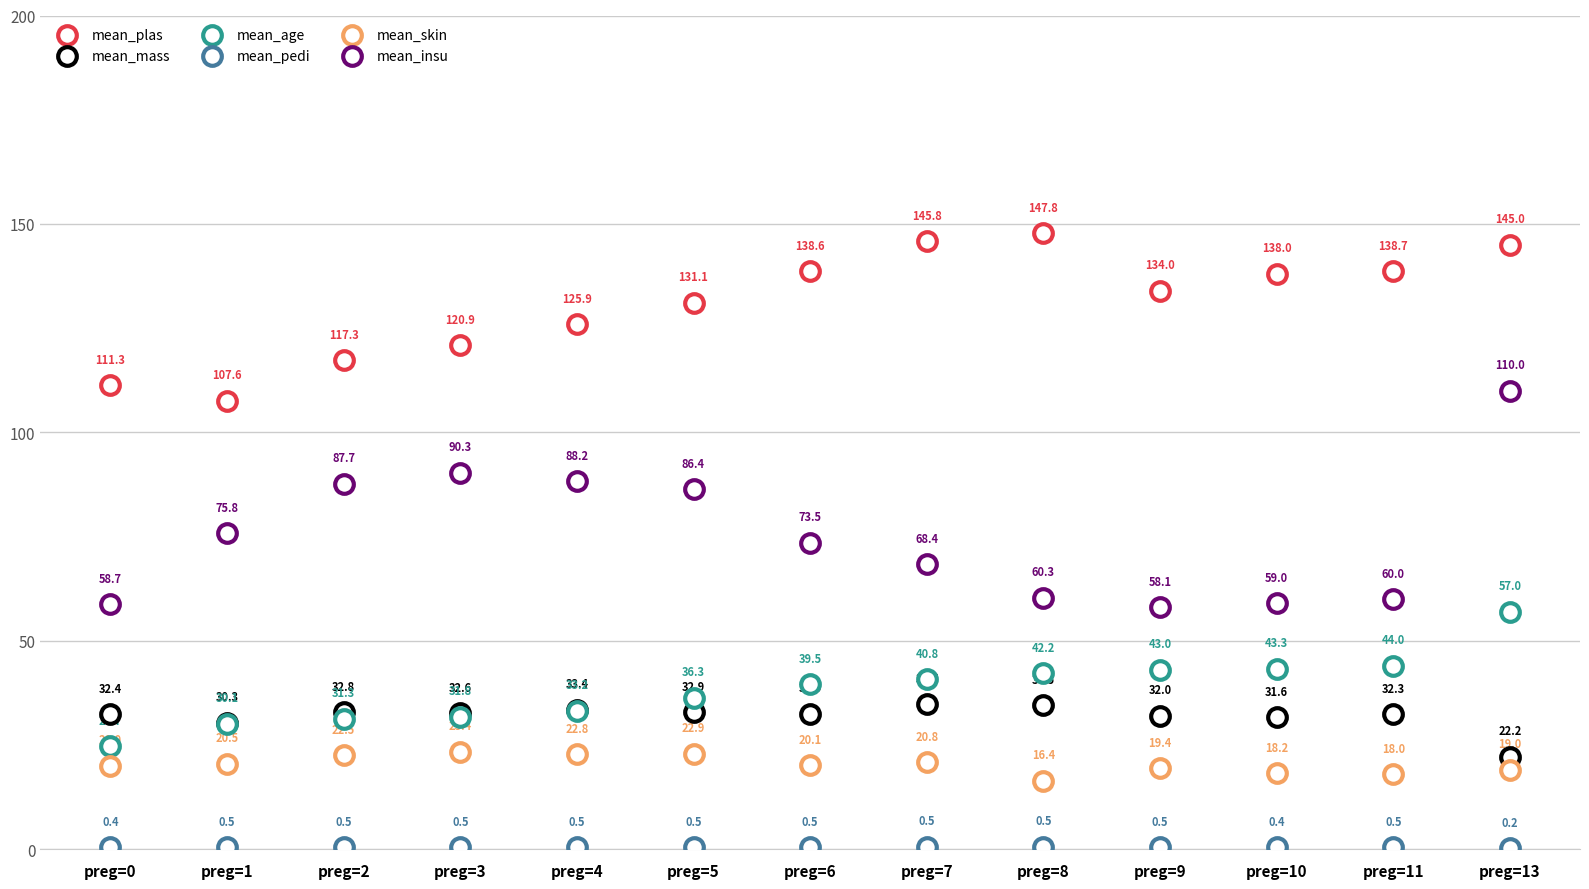

Which series contains the highest Y value?

mean_plas